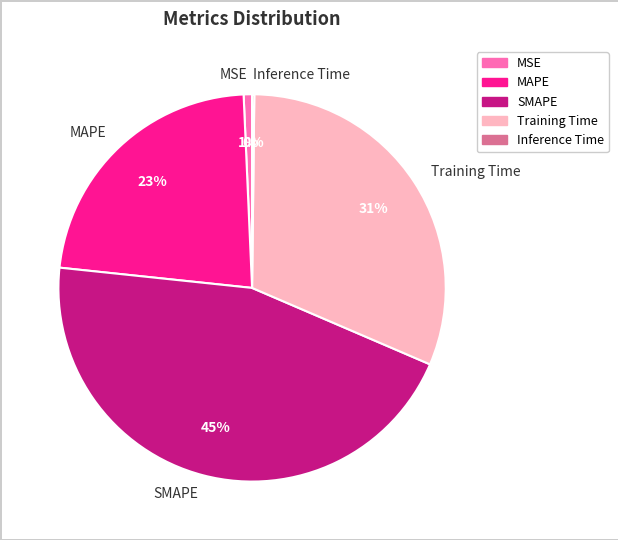

Do MAPE and MSE together represent more than half of the pie?

No